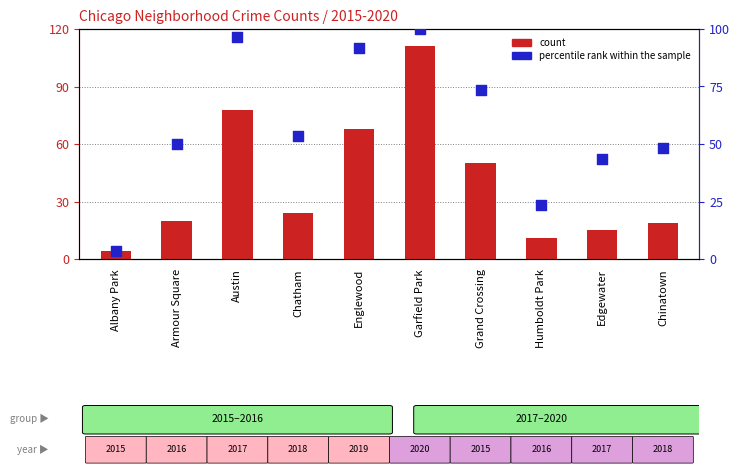

At how many categories does at least one series exceed 6?

9